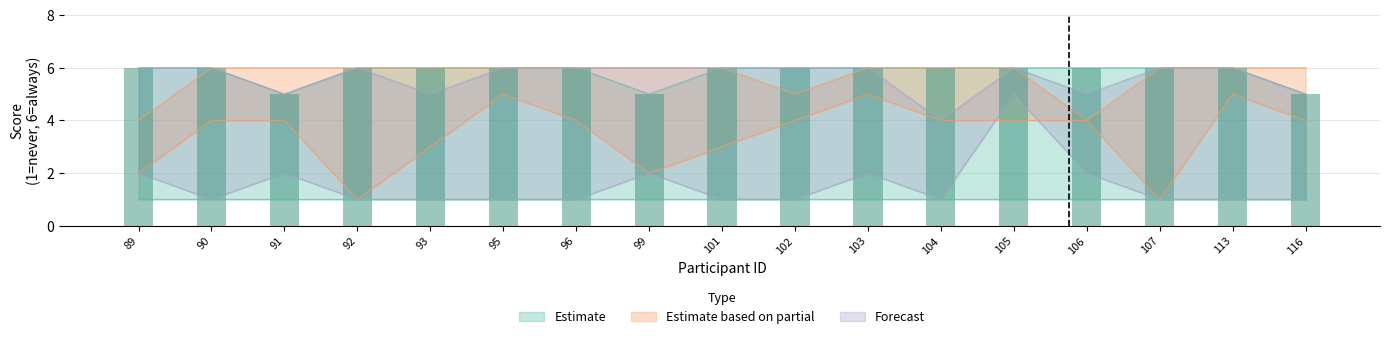

The U8 series shows 6 at 96. True or false?

True